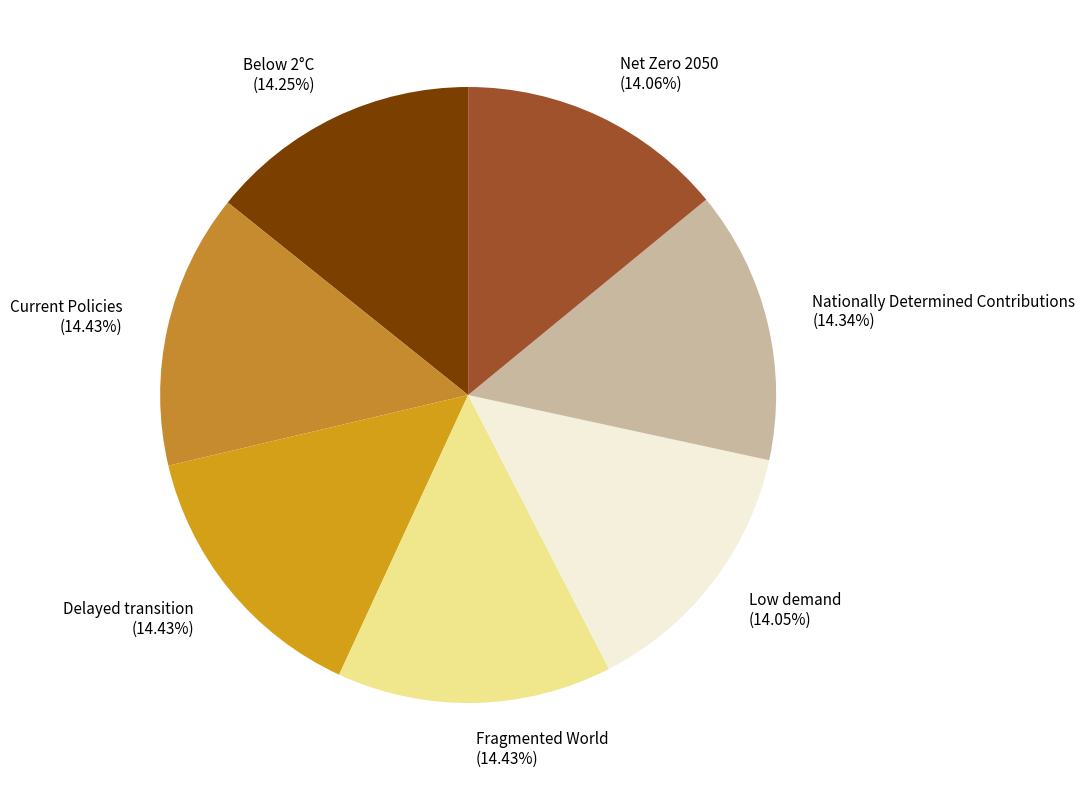

Is there a majority slice in this chart?

No